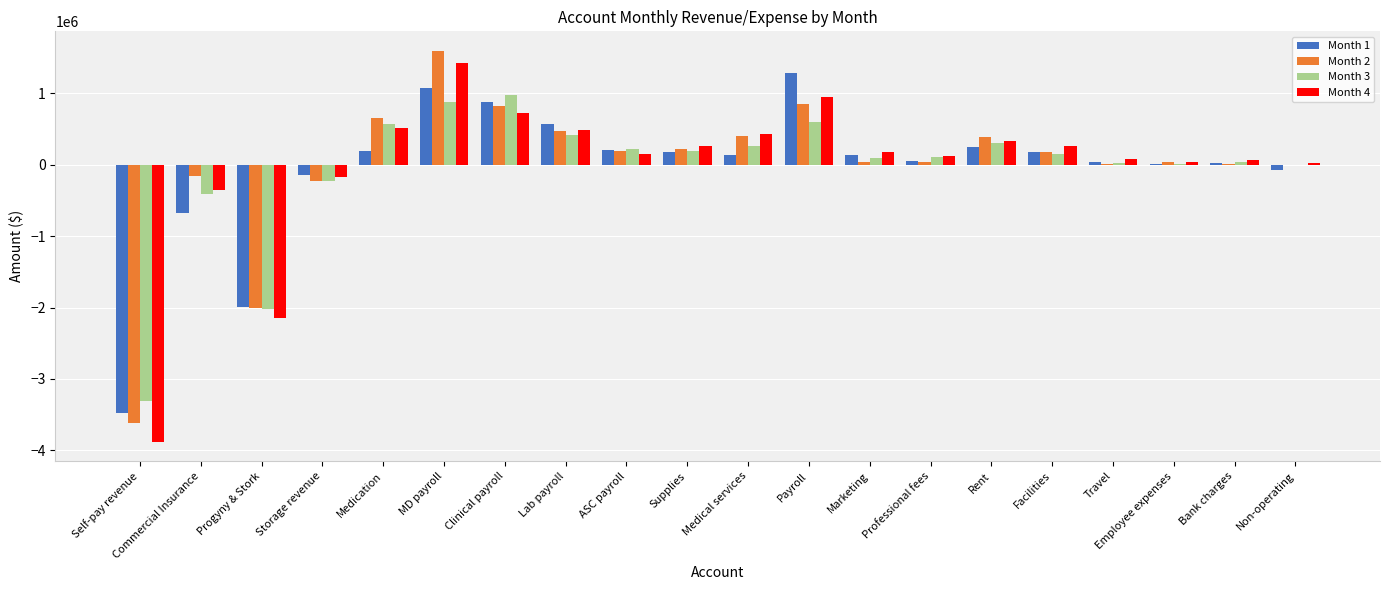

What is the maximum value for Month 1?

1291122.0